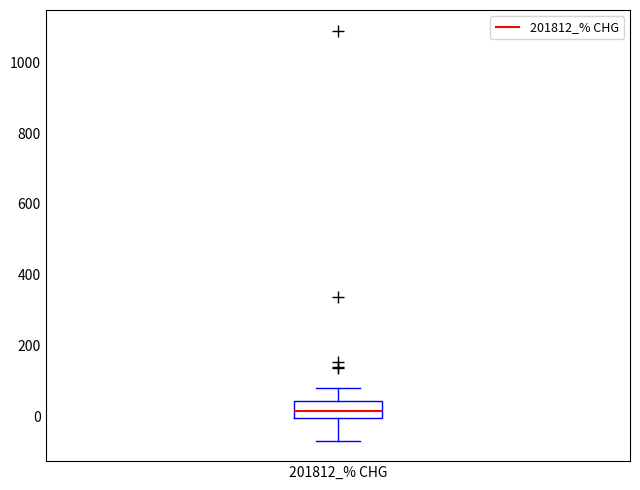

Where does the lower whisker of the box for 201812_% CHG end on the y-axis? The values are not printed on the chart, so give them approximately, as read against the axis.

-60